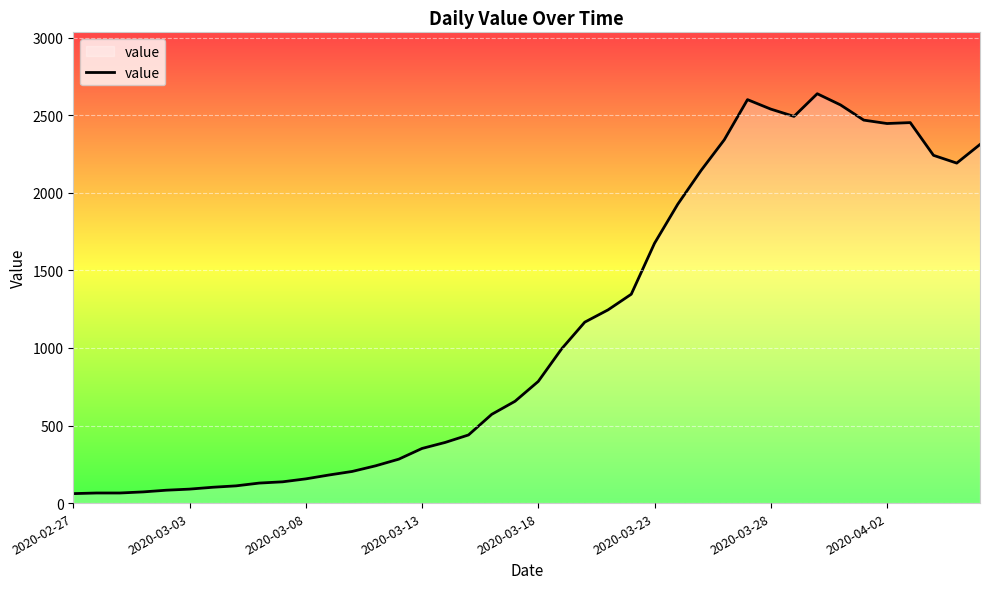

What is the difference between the maximum and minimum values?

2577